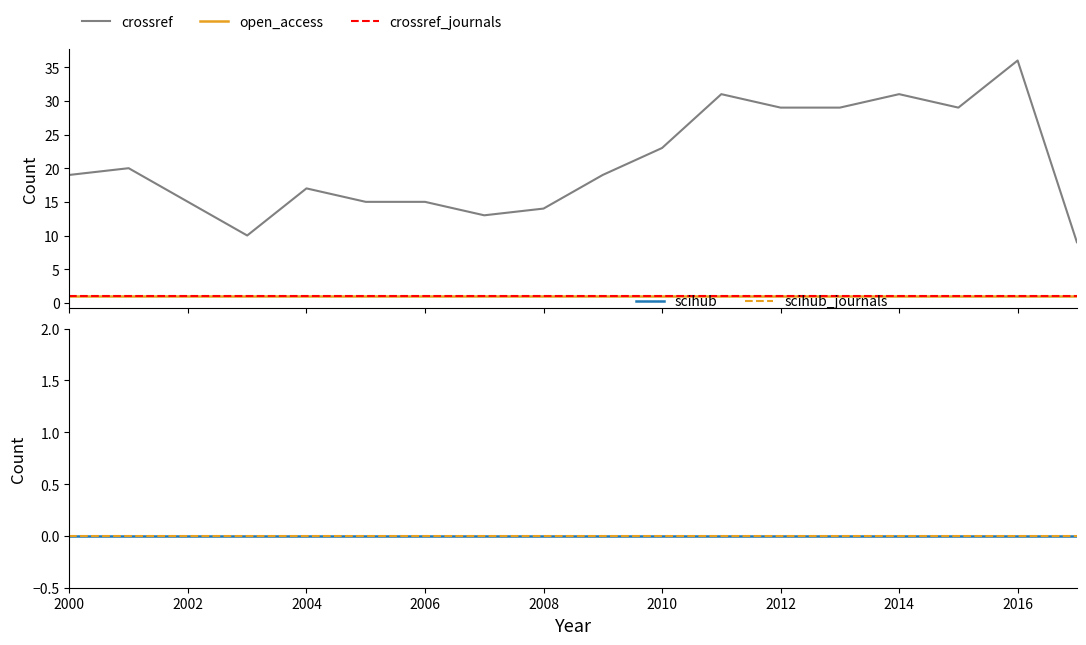

Reading right to left, extract all data points from this chart.

crossref: 9	36	29	31	29	29	31	23	19	14	13	15	15	17	10	15	20	19
open_access: 1	1	1	1	1	1	1	1	1	1	1	1	1	1	1	1	1	1
crossref_journals: 1	1	1	1	1	1	1	1	1	1	1	1	1	1	1	1	1	1
scihub: 0	0	0	0	0	0	0	0	0	0	0	0	0	0	0	0	0	0
scihub_journals: 0	0	0	0	0	0	0	0	0	0	0	0	0	0	0	0	0	0